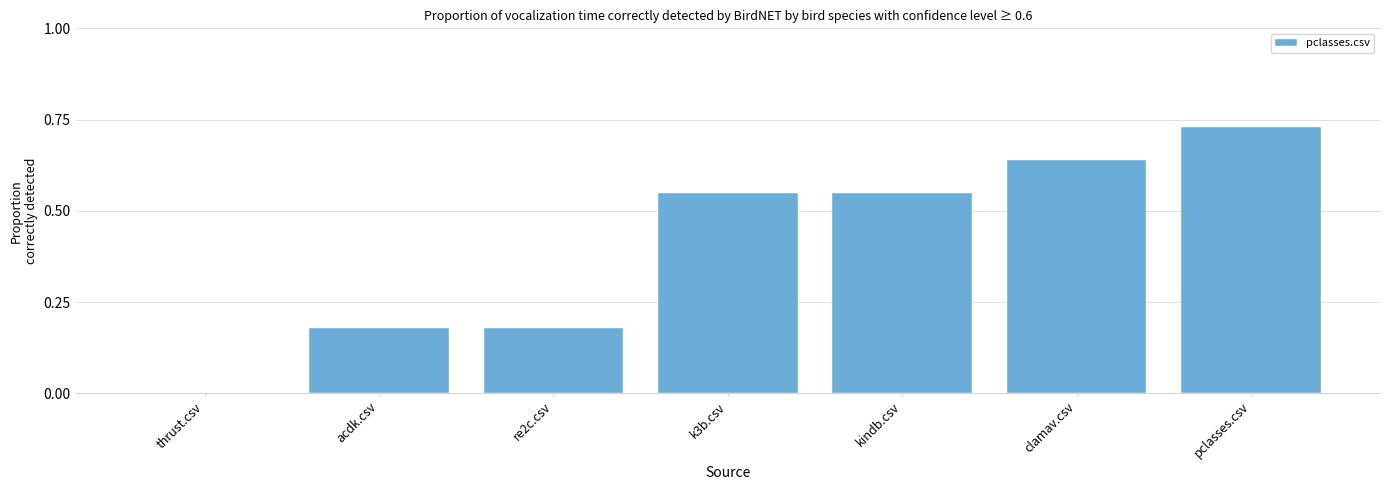

What is the change in value from re2c.csv to kindb.csv?

+0.4